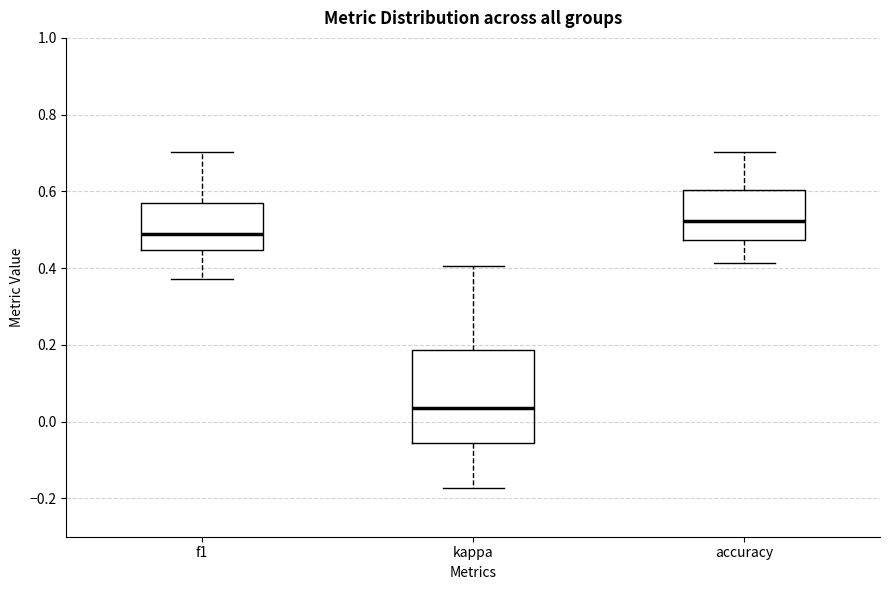

Which box has the highest median line?

accuracy